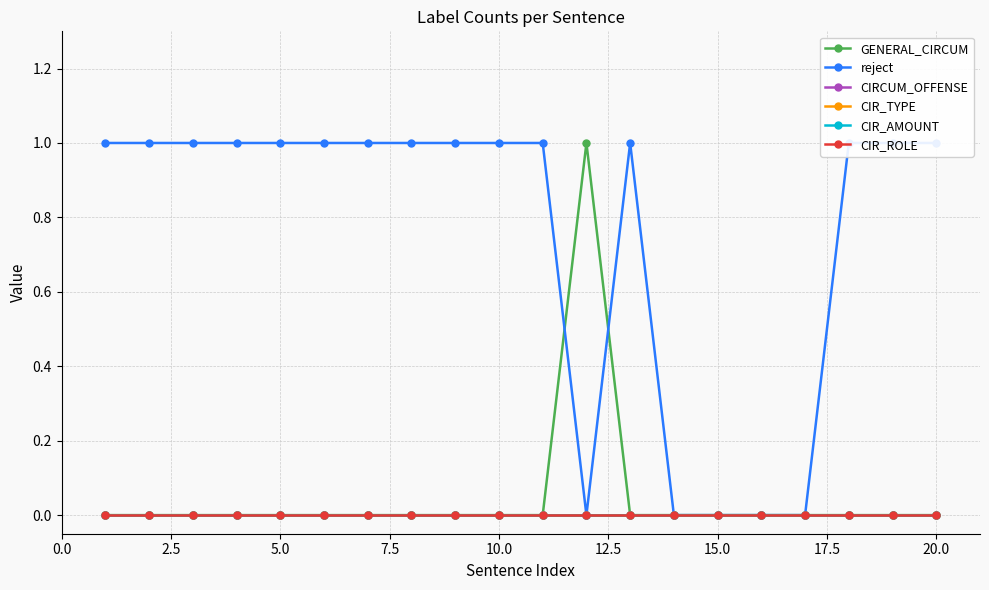

True or false: reject and CIR_AMOUNT intersect in this chart.

False